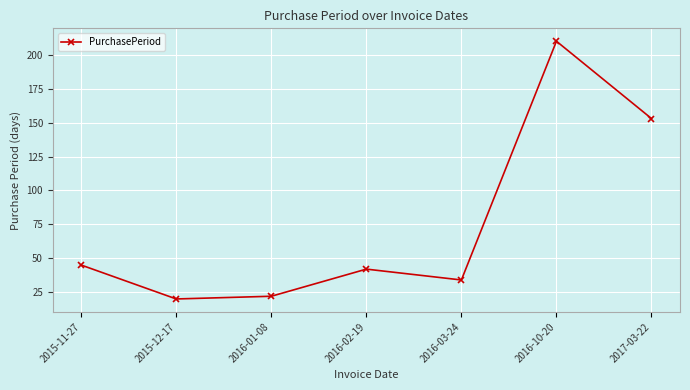

The value at 2017-03-22 is 215. True or false?

False